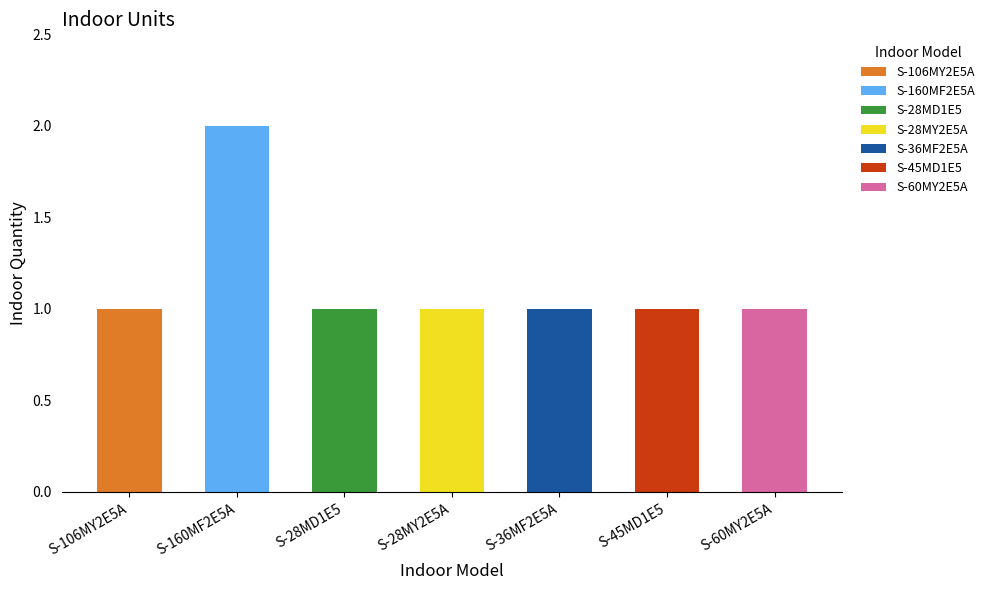

The value at S-36MF2E5A is 1. True or false?

True